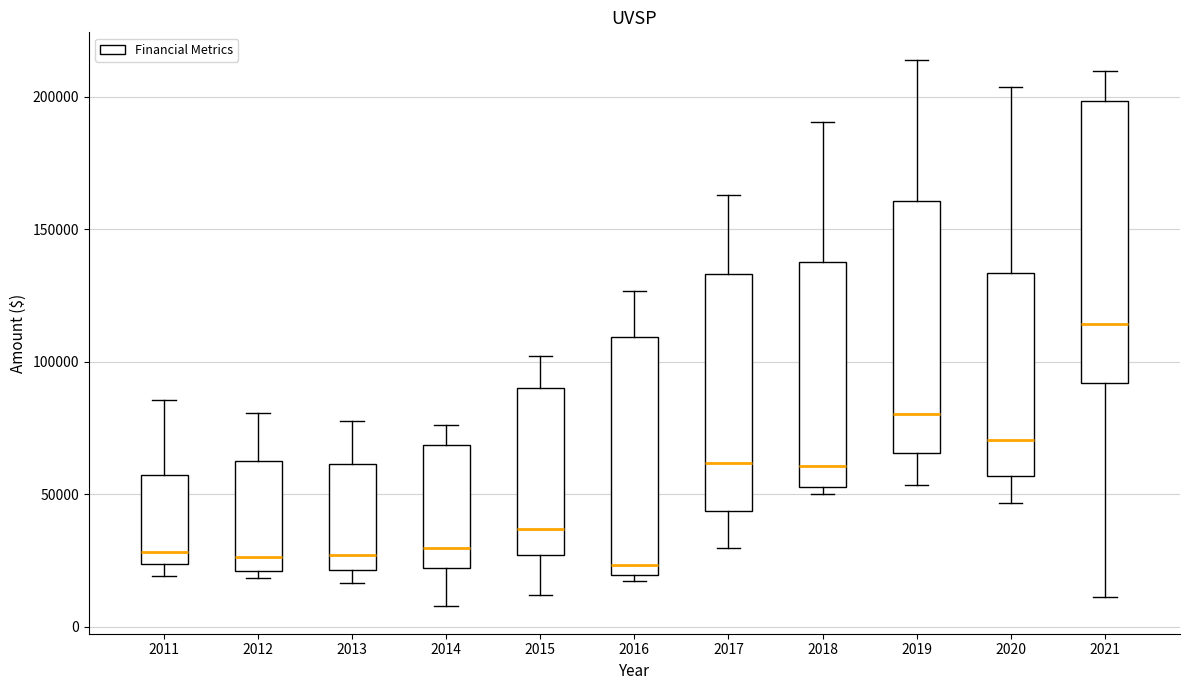

Reading left to right, read every box against the y-axis: the position of its median line, the range the box covers, and the ends of its whiskers. The values are not printed on the chart, so give them approximately, as read against the axis.

2011: median 30000, box 25000 to 55000, whiskers 20000 to 85000
2012: median 25000, box 20000 to 60000, whiskers 20000 (just below the box's lower edge) to 80000
2013: median 25000, box 20000 to 60000, whiskers 15000 to 80000
2014: median 30000, box 20000 to 70000, whiskers 10000 to 75000
2015: median 35000, box 25000 to 90000, whiskers 10000 to 100000
2016: median 25000, box 20000 to 110000, whiskers 15000 to 125000
2017: median 60000, box 45000 to 135000, whiskers 30000 to 165000
2018: median 60000, box 55000 to 140000, whiskers 50000 to 190000
2019: median 80000, box 65000 to 160000, whiskers 55000 to 215000
2020: median 70000, box 55000 to 135000, whiskers 45000 to 205000
2021: median 115000, box 90000 to 200000, whiskers 10000 to 210000